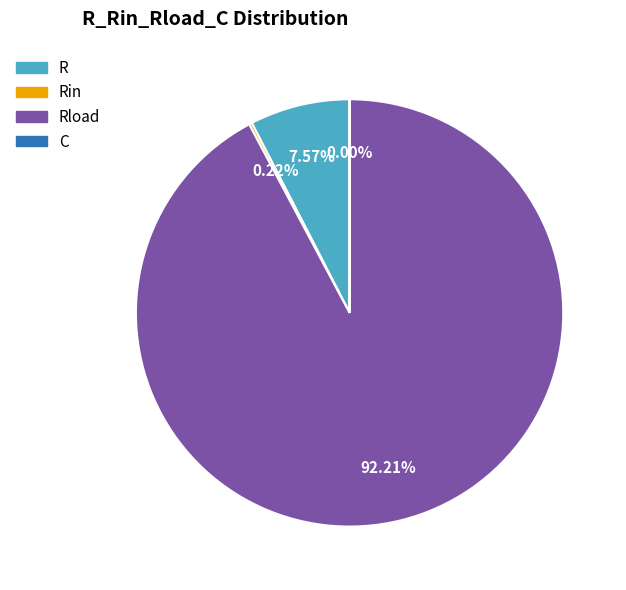

Is there a majority slice in this chart?

Yes